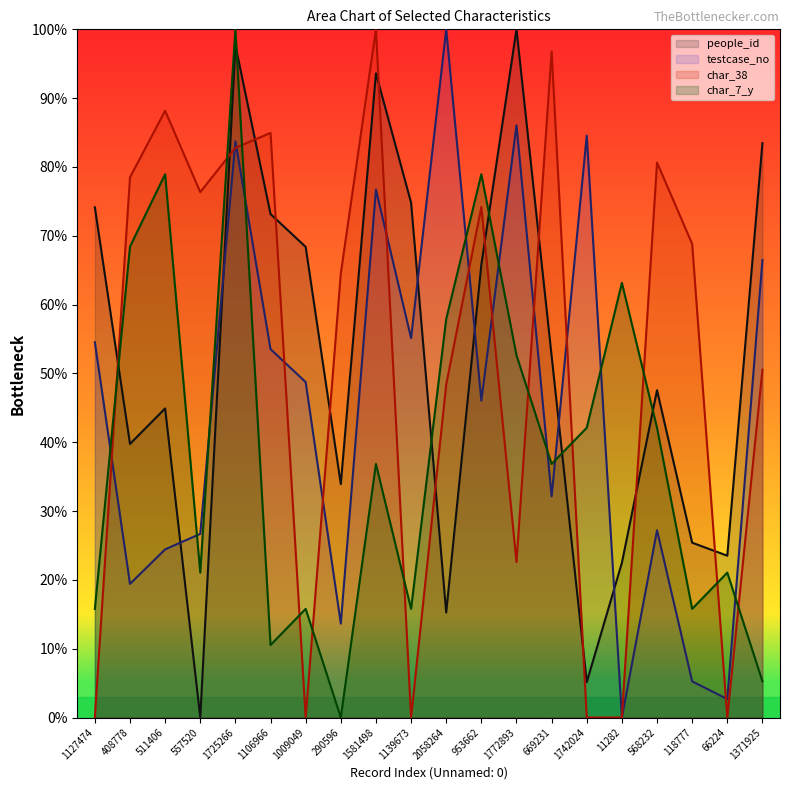

Does the chart have visible grid lines?

No